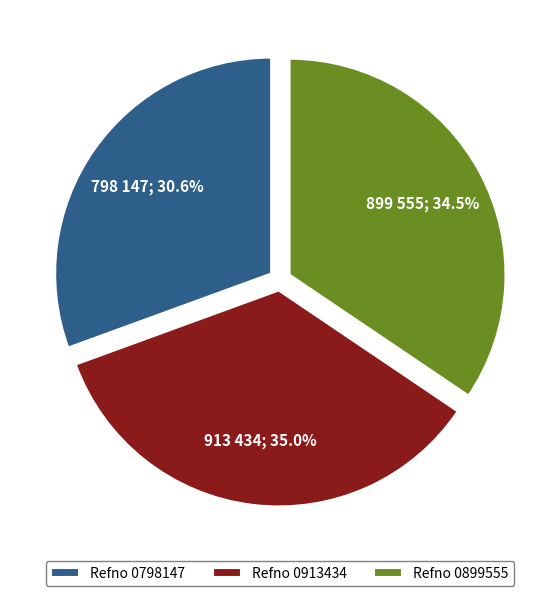

To the nearest percent, what is the average slice percentage?

33%